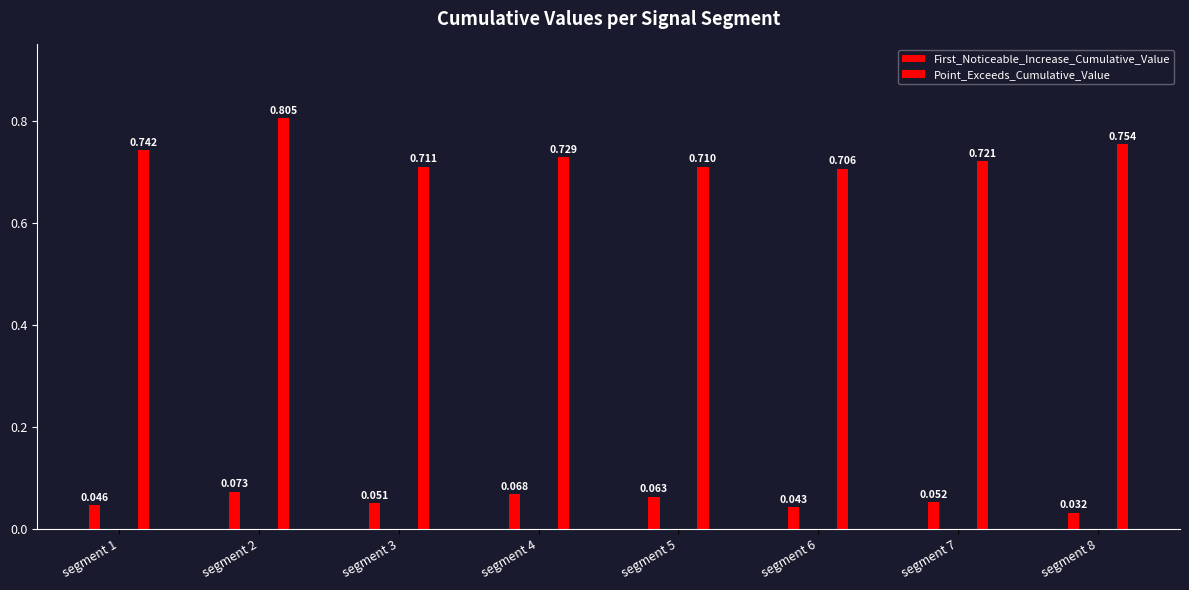

What is the highest value of the Point_Exceeds_Cumulative_Value series?

0.8